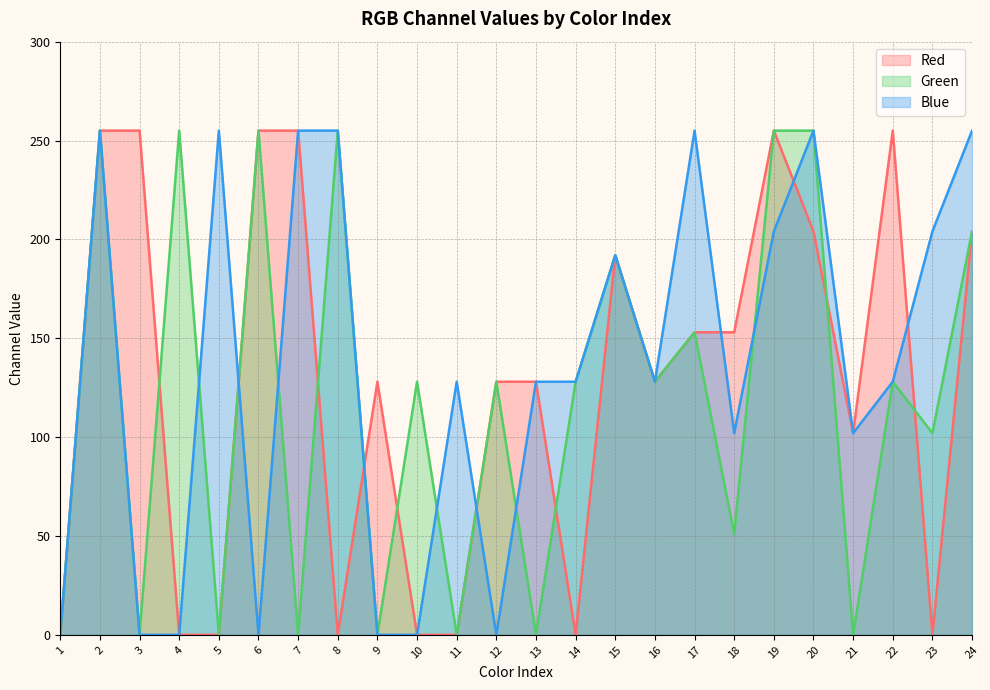

How many categories are shown in the chart?

24